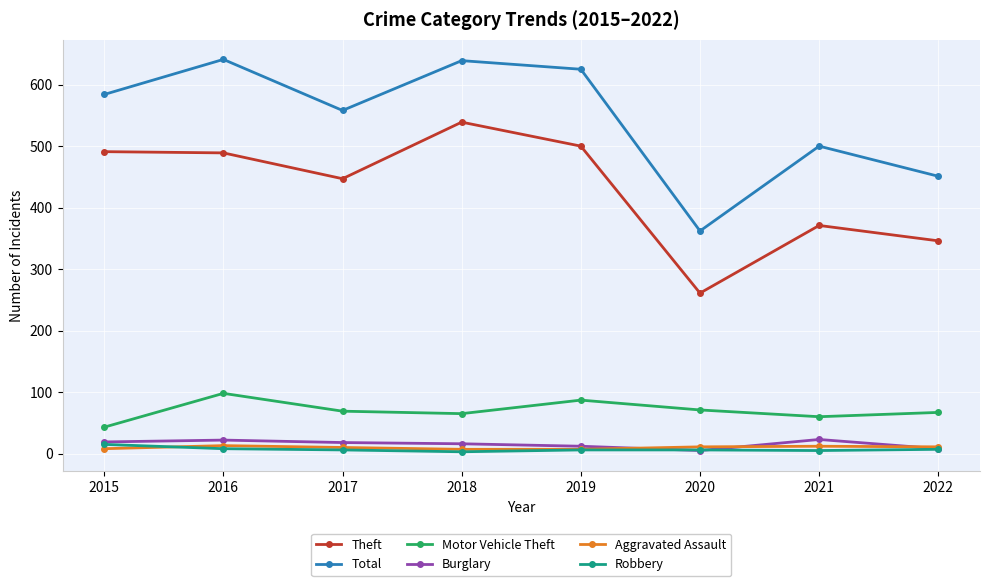

What is the highest value of the Total series?

641